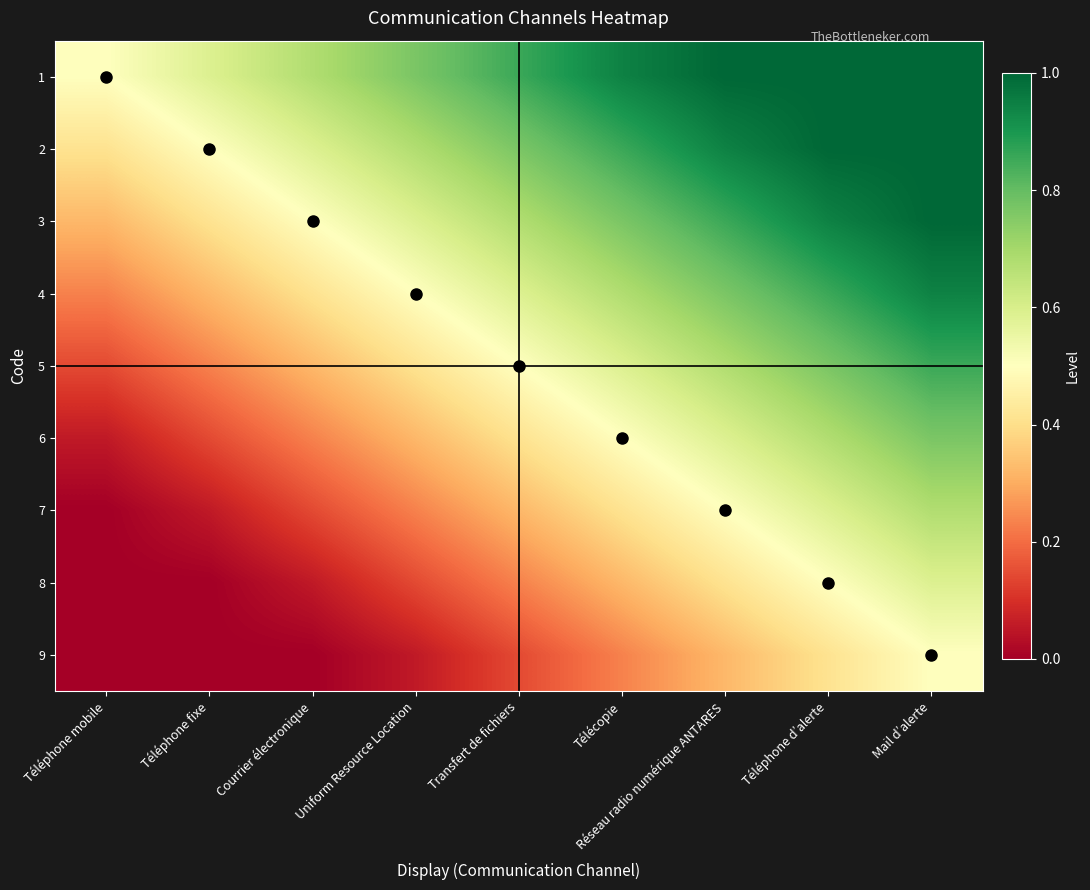

Which has a higher value, Téléphone mobile or Réseau radio numérique ANTARES?

Réseau radio numérique ANTARES